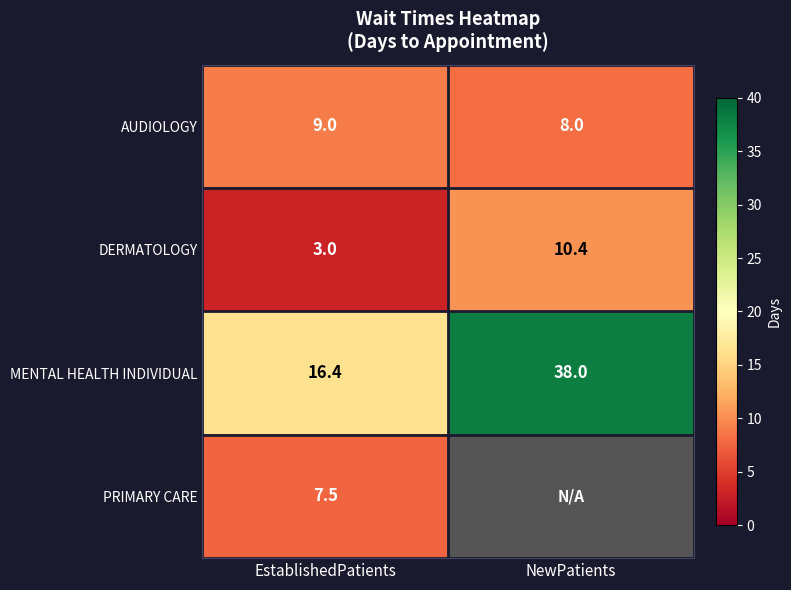

Which has a higher value, EstablishedPatients or NewPatients?

EstablishedPatients